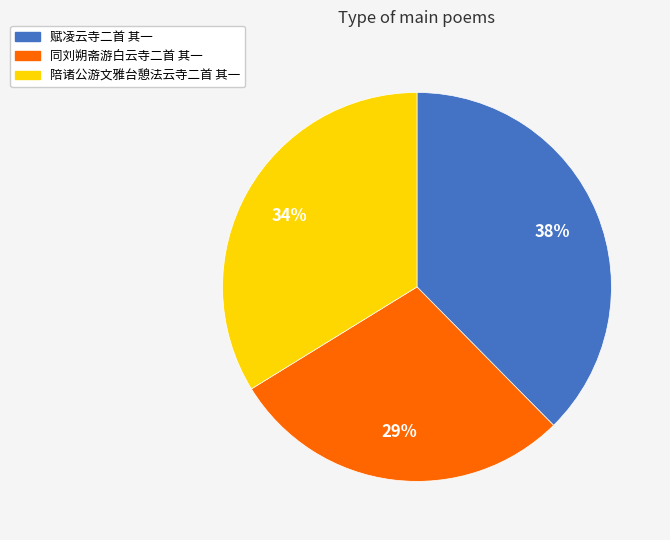

What percentage is the 同刘朔斋游白云寺二首 其一 slice, to the nearest percent?

29%